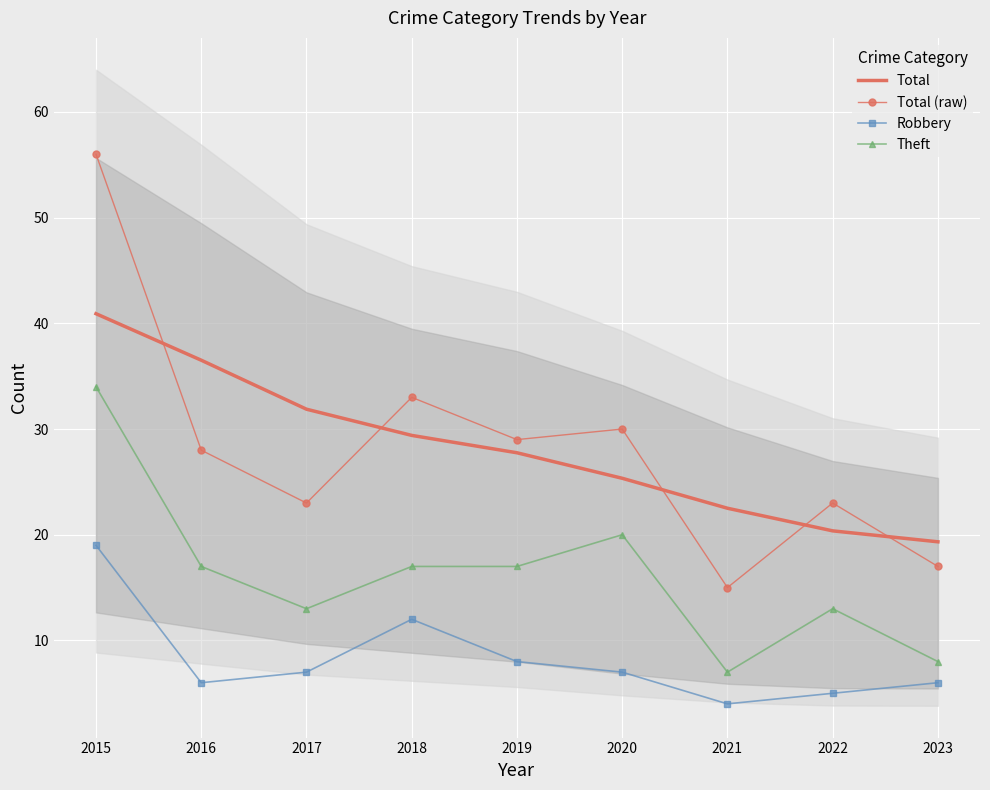

Between 2019 and 2015, which is larger?

2015